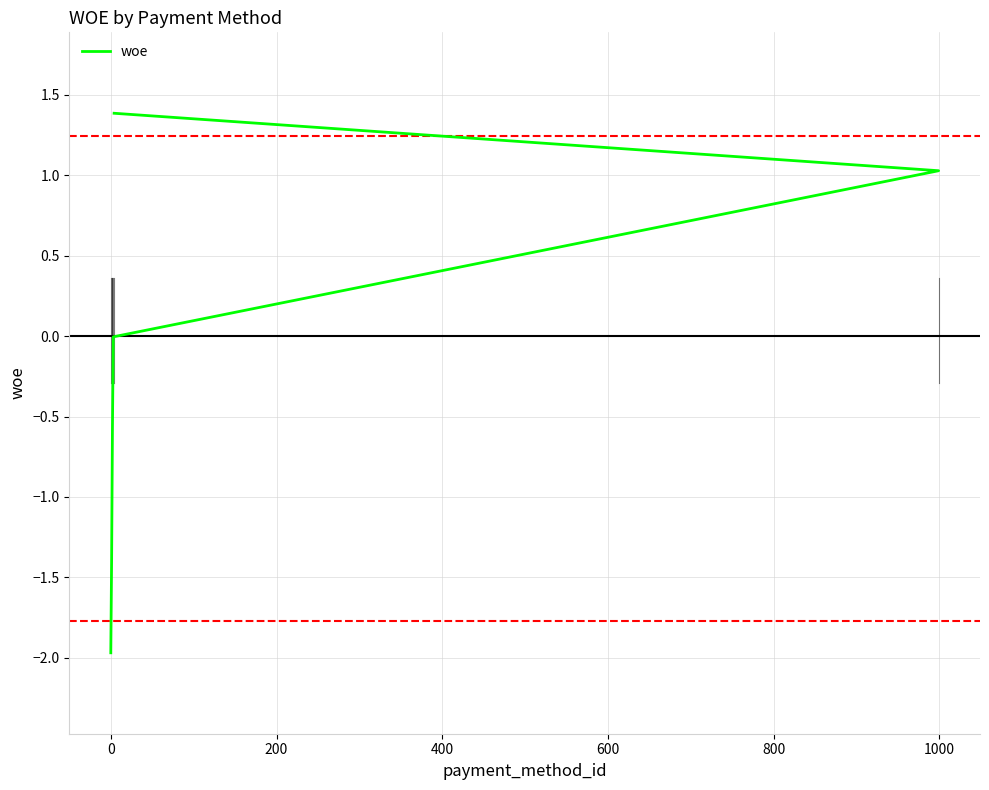

How many negative values are there?

4